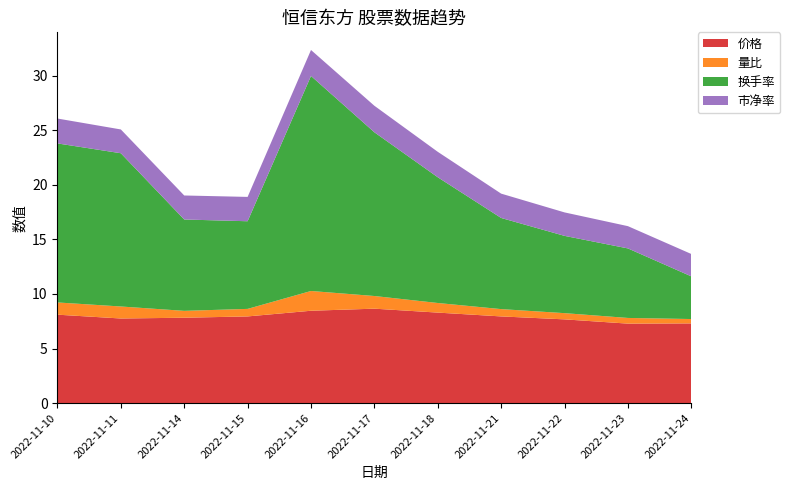

Reading right to left, what are all the values shown in this chart?

价格: 2022-11-24=7.3	2022-11-23=7.3	2022-11-22=7.7	2022-11-21=7.9	2022-11-18=8.3	2022-11-17=8.7	2022-11-16=8.5	2022-11-15=7.9	2022-11-14=7.8	2022-11-11=7.8	2022-11-10=8.1
量比: 2022-11-24=0.4	2022-11-23=0.5	2022-11-22=0.6	2022-11-21=0.7	2022-11-18=0.9	2022-11-17=1.2	2022-11-16=1.8	2022-11-15=0.7	2022-11-14=0.6	2022-11-11=1.1	2022-11-10=1.1
换手率: 2022-11-24=3.9	2022-11-23=6.4	2022-11-22=7.1	2022-11-21=8.3	2022-11-18=11.5	2022-11-17=15.0	2022-11-16=19.7	2022-11-15=8.0	2022-11-14=8.4	2022-11-11=14.0	2022-11-10=14.6
市净率: 2022-11-24=2.0	2022-11-23=2.0	2022-11-22=2.1	2022-11-21=2.2	2022-11-18=2.3	2022-11-17=2.4	2022-11-16=2.4	2022-11-15=2.2	2022-11-14=2.2	2022-11-11=2.2	2022-11-10=2.3